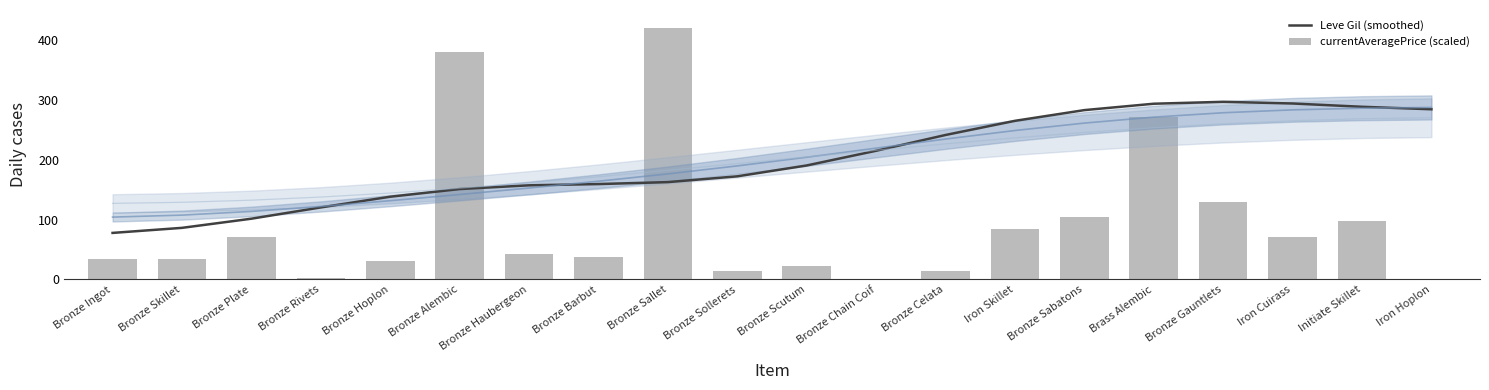

What is the maximum value for currentAveragePrice (scaled)?

420.0